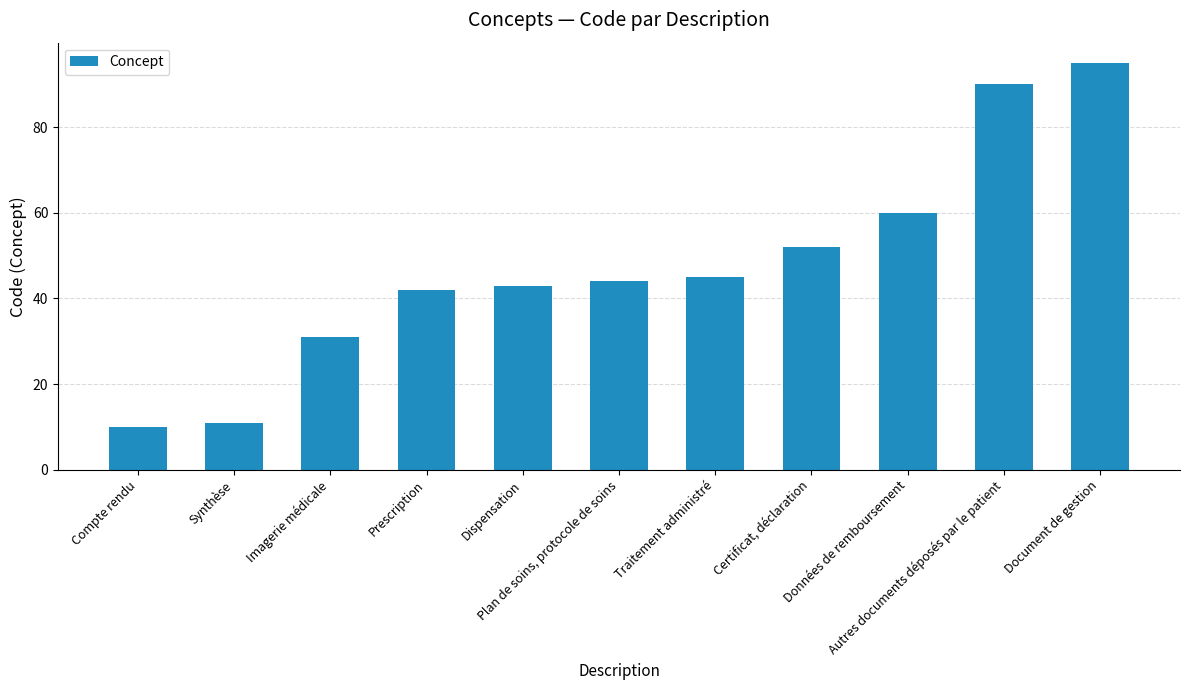

How many series are shown in this chart?

1